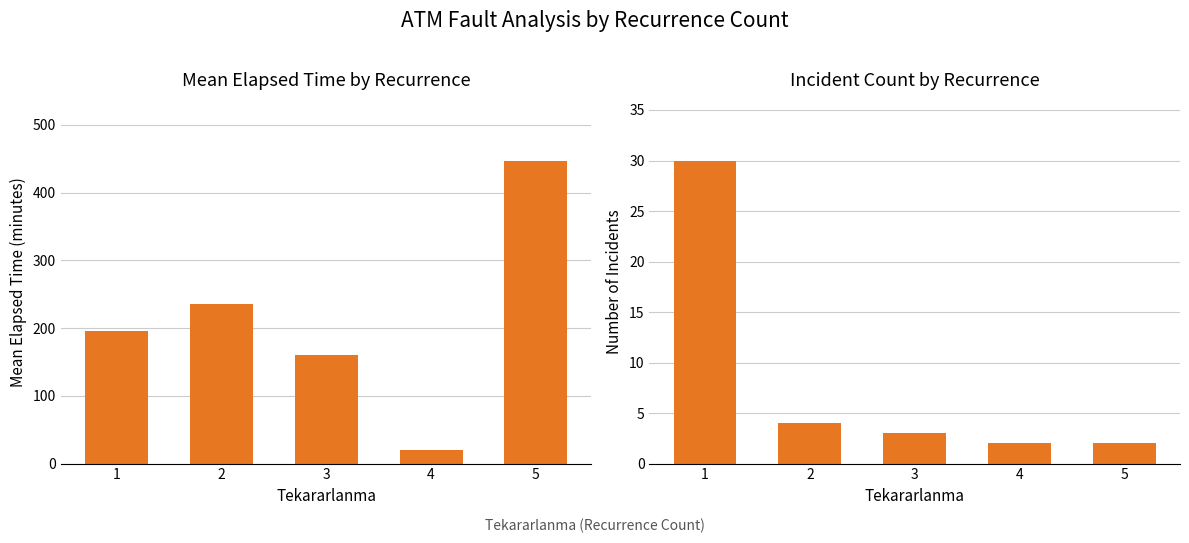

Does the chart contain stacked bars?

No